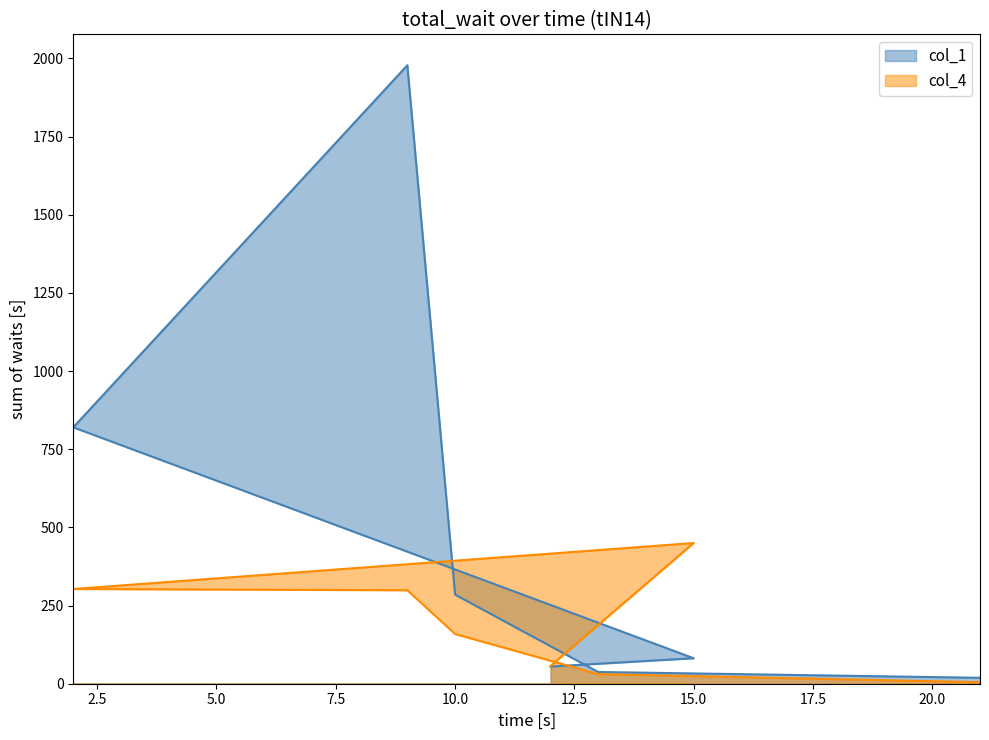

Which series ends up on top after the final intersection of col_1 and col_4?

col_1